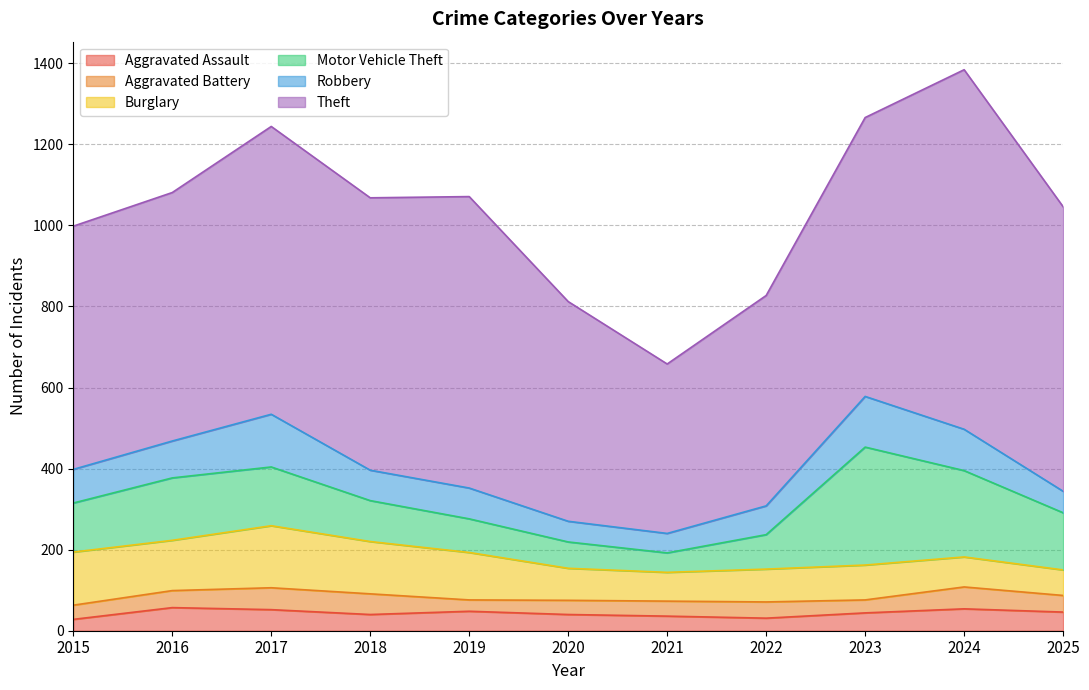

Does the chart display data point markers on the line(s)?

No